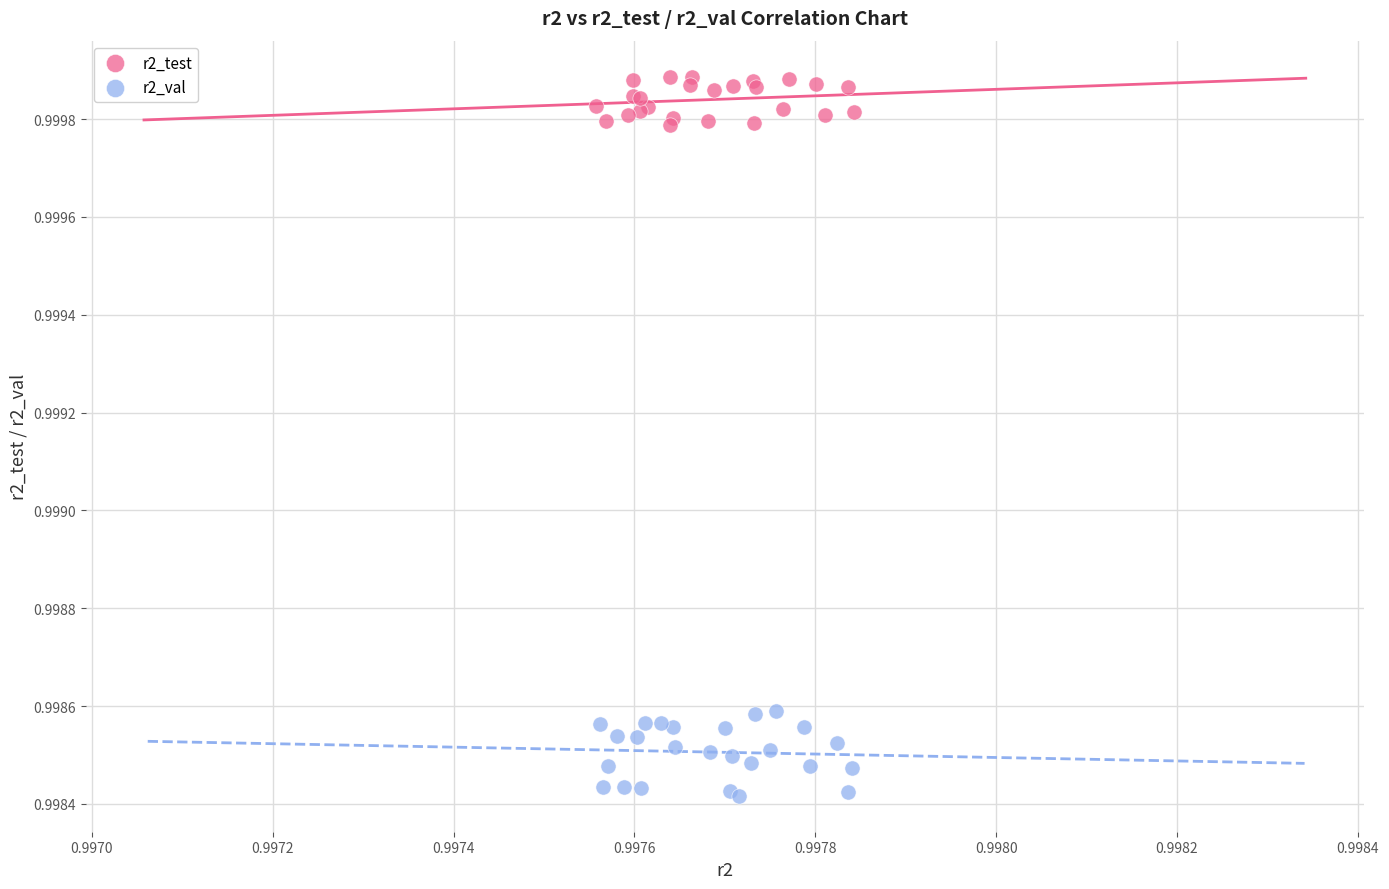

Which series reaches the maximum Y coordinate?

r2_test